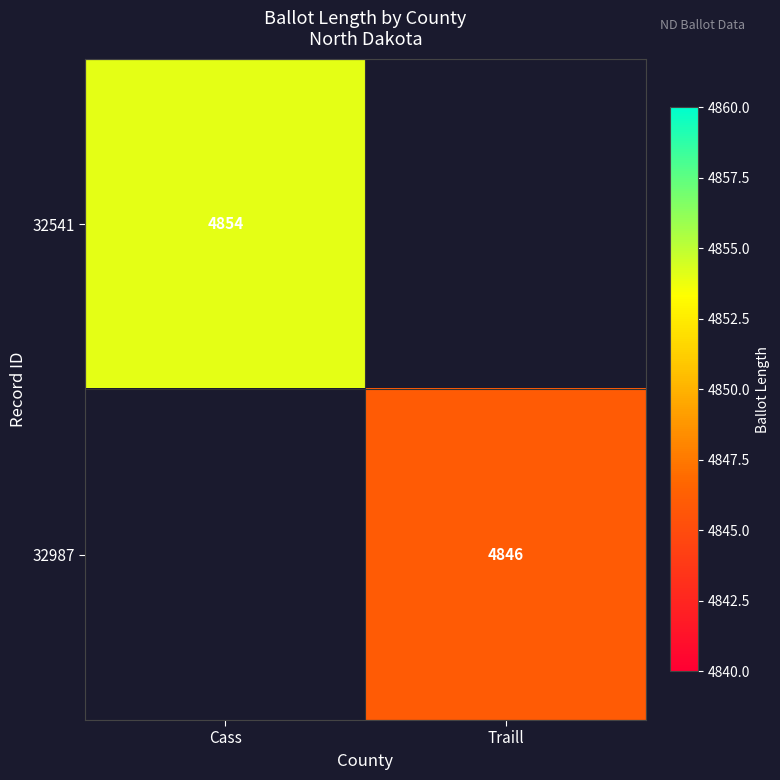

True or false: 32987 has a value of 7034 at Traill.

False